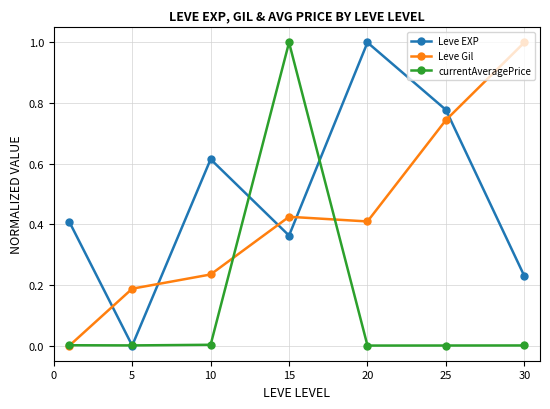

What is the maximum value for currentAveragePrice?

1.0